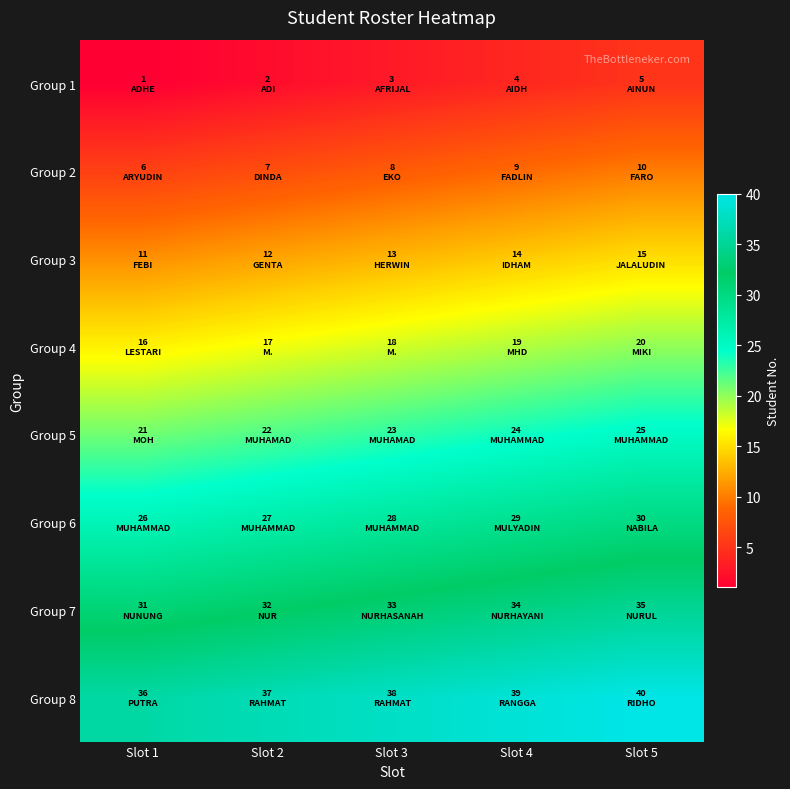

List the series in order of their peak value, highest first.

Group 8, Group 7, Group 6, Group 5, Group 4, Group 3, Group 2, Group 1